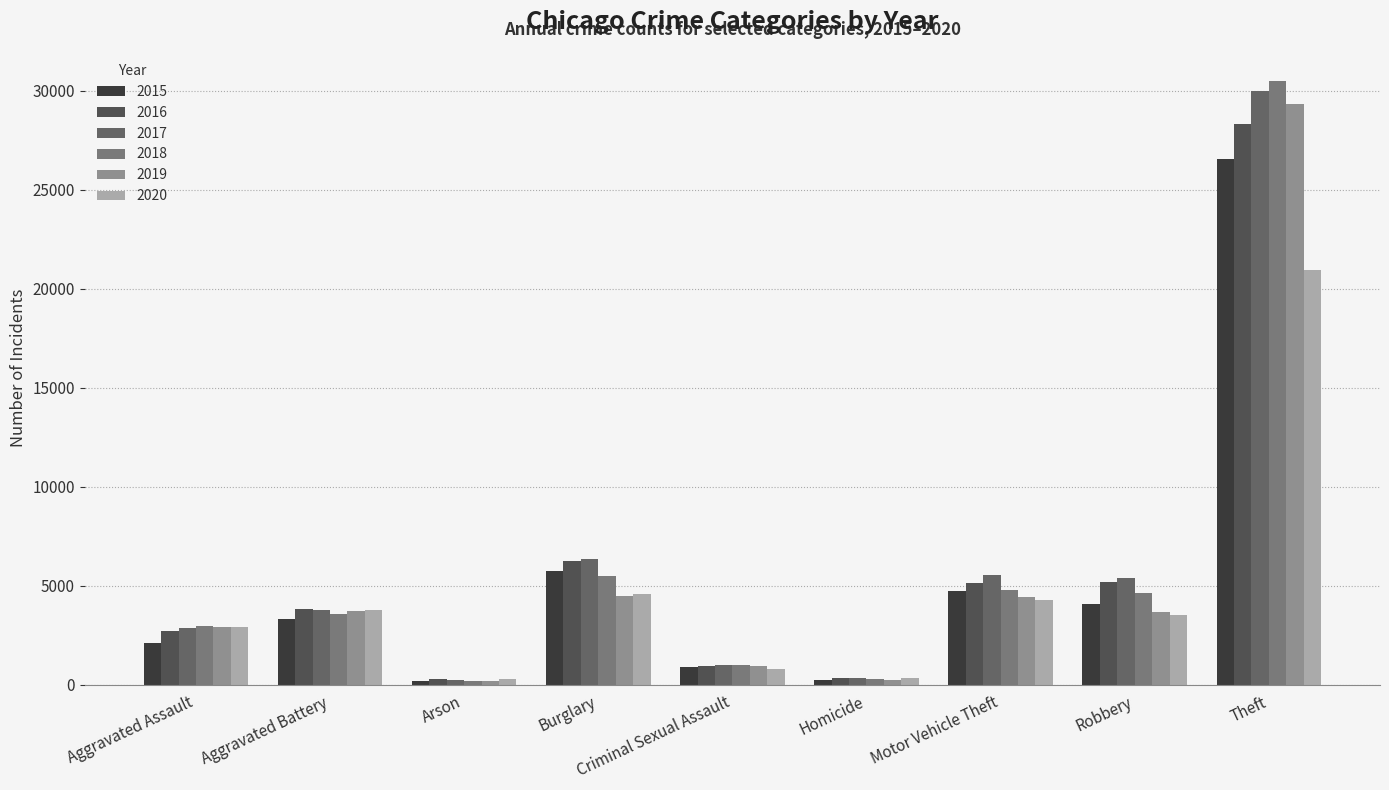

What is the label of the 8th bar from the left?

Robbery